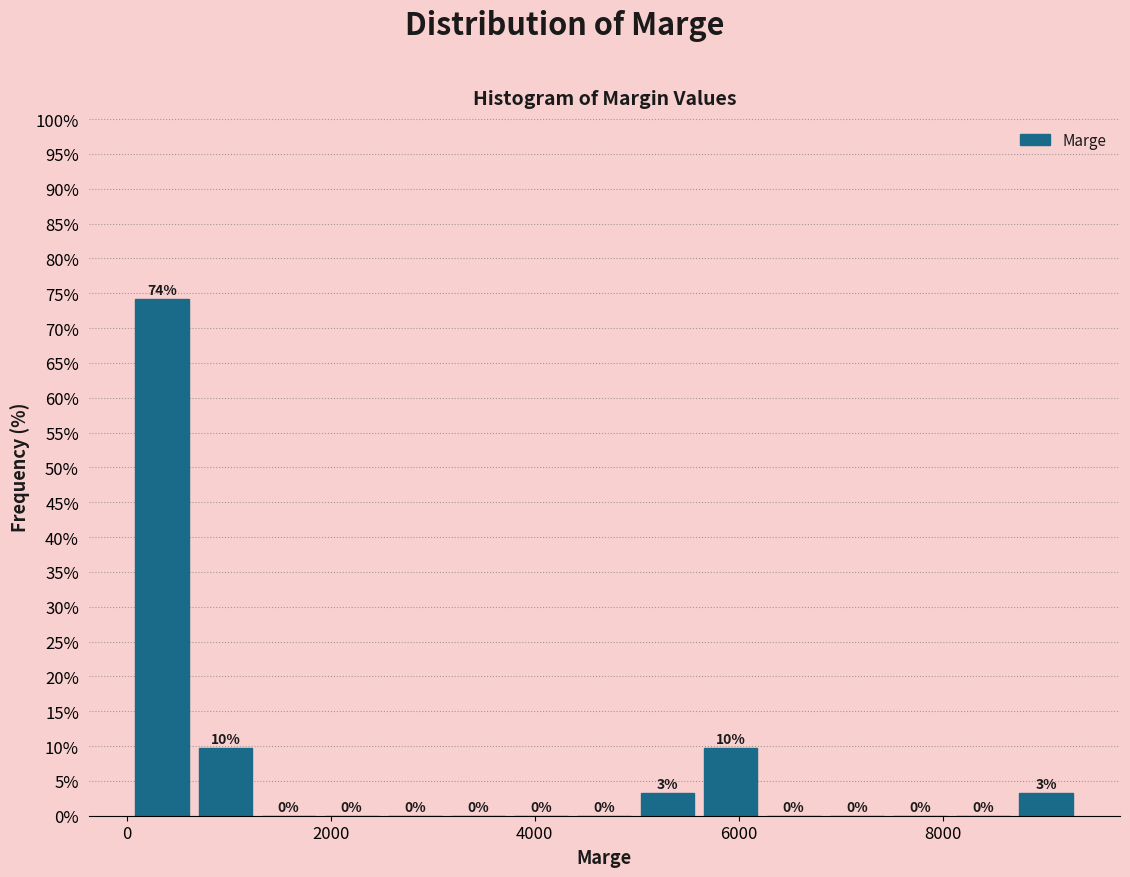

Around what value on the x-axis is the tallest bar? Give the approximate position of its centre, as read against the axis.

400